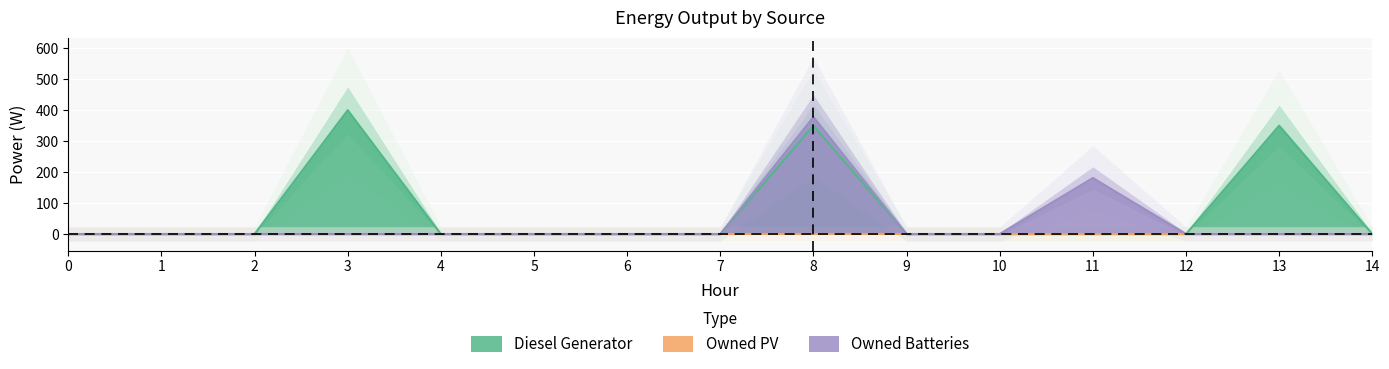

Reading right to left, list all the values displayed in this chart.

Diesel Generator: 14=0	13=350	12=0	11=0	10=0	9=0	8=350	7=0	6=0	5=0	4=0	3=400	2=0	1=0	0=0
Owned Batteries: 14=0	13=0	12=0	11=181	10=0	9=0	8=378	7=0	6=0	5=0	4=0	3=0	2=0	1=0	0=0